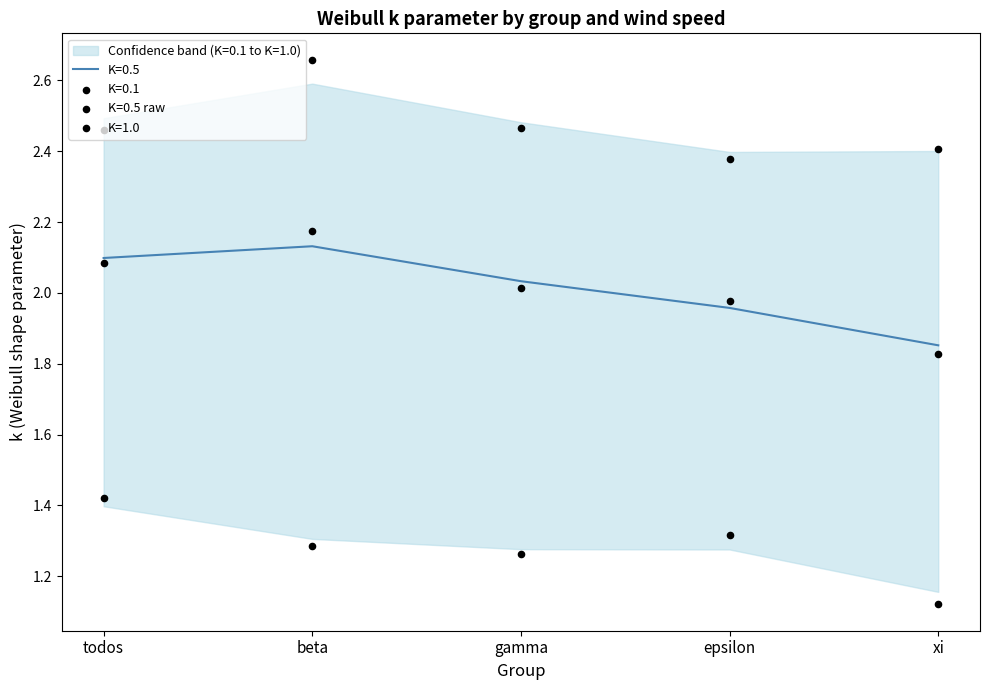

At which category is the sum across all series the highest?

beta